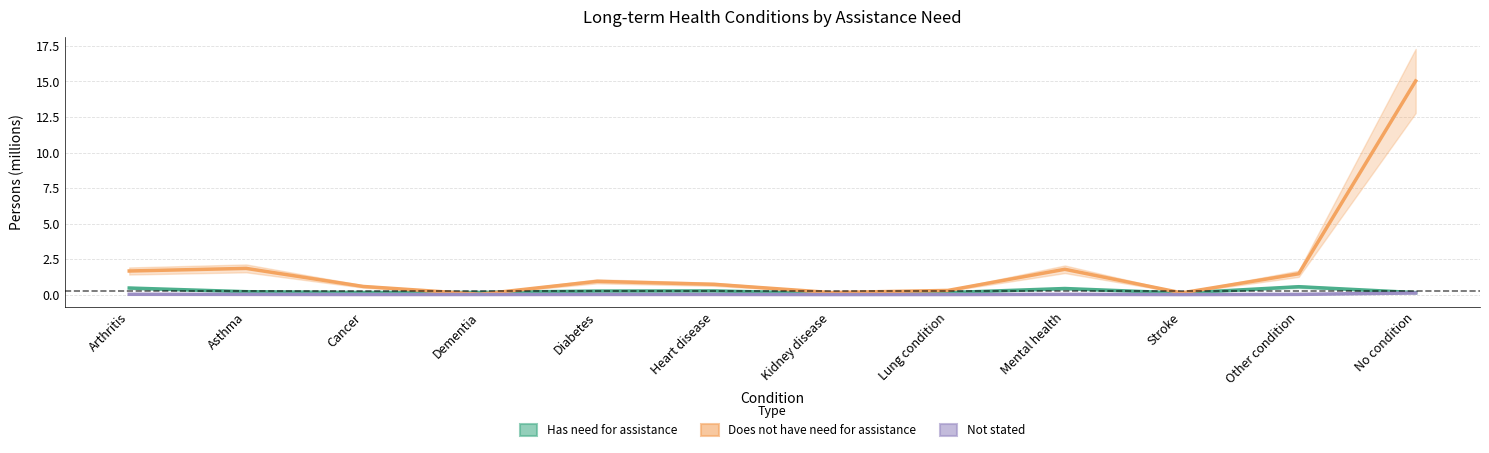

What is the maximum value shown in the chart?

15.0